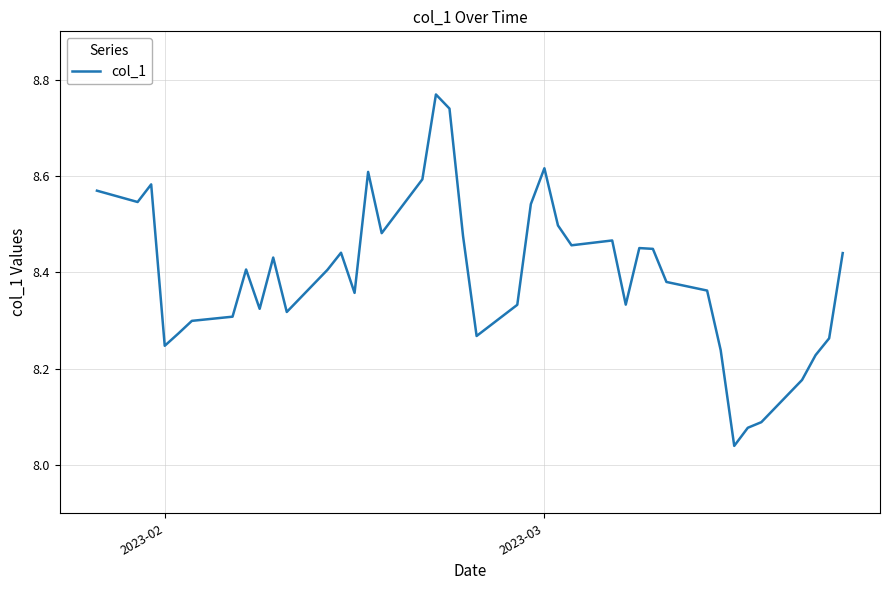

How many lines are shown in the chart?

1